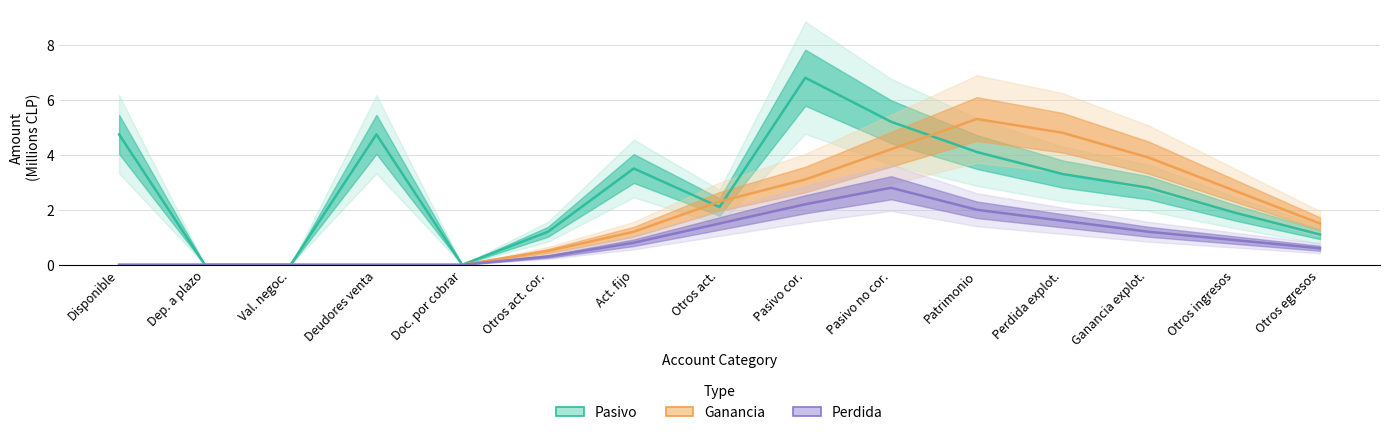

Is this an area chart (filled region under the line)?

No